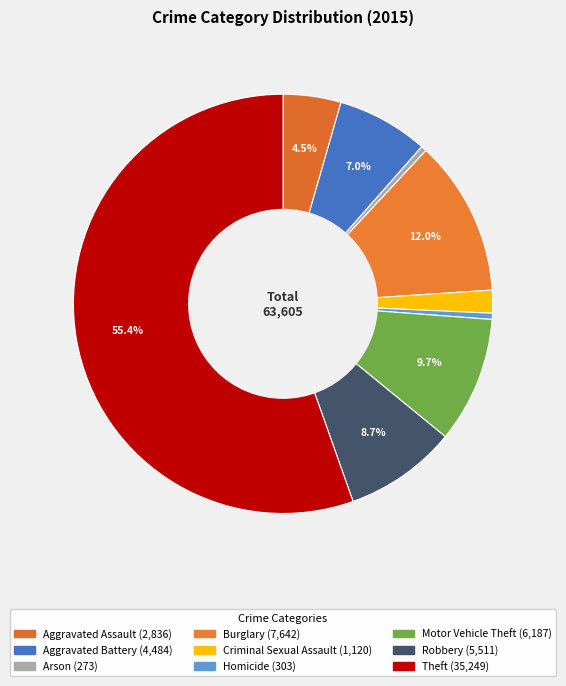

Is the sum of Arson and Robbery greater than half?

No